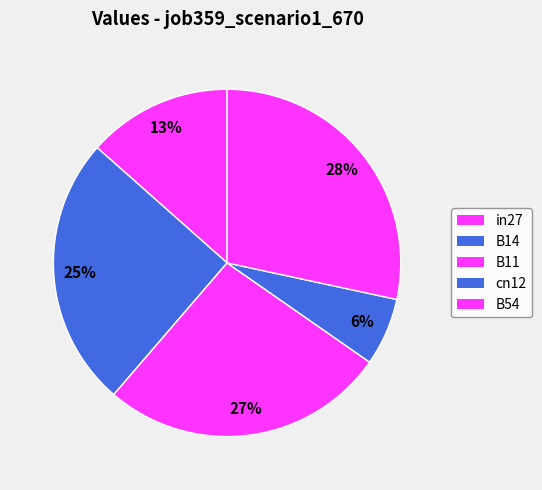

Combined, what portion of the pie is B14 and cn12?

31.5%